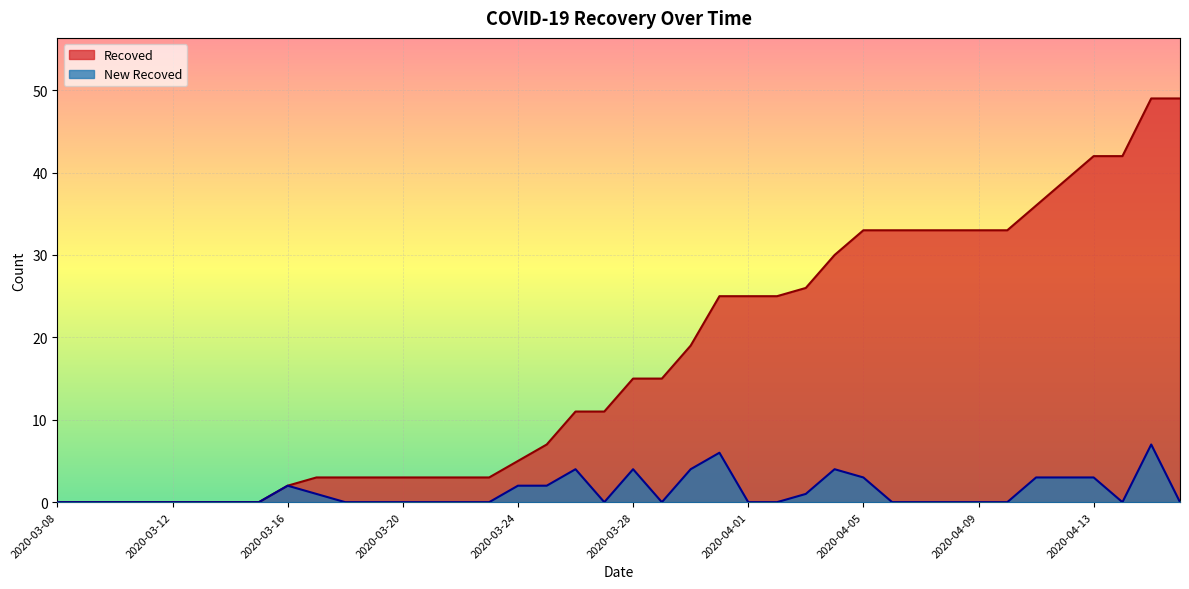

Between 2020-04-15 and 2020-03-17, which is larger?

2020-04-15